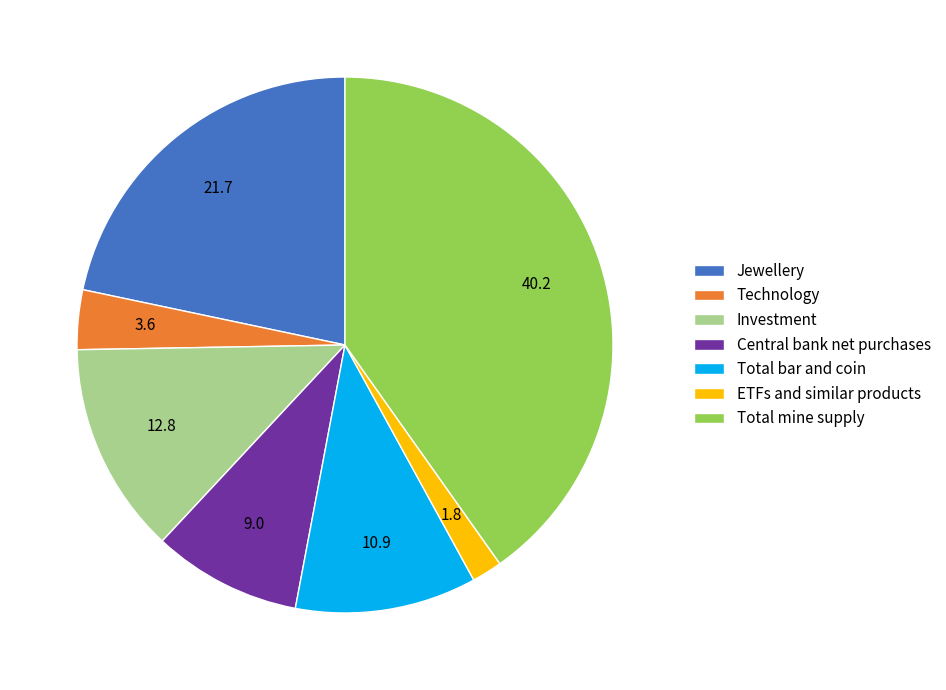

What is the ratio of the value at Investment to the value at Total mine supply?

0.3